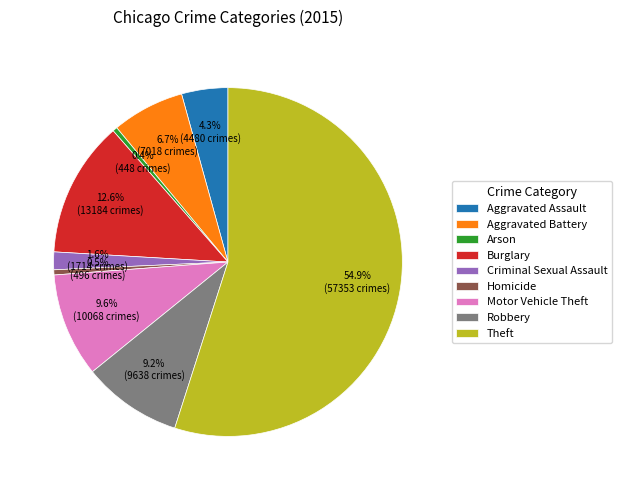

What is the largest slice in the pie chart?

Theft